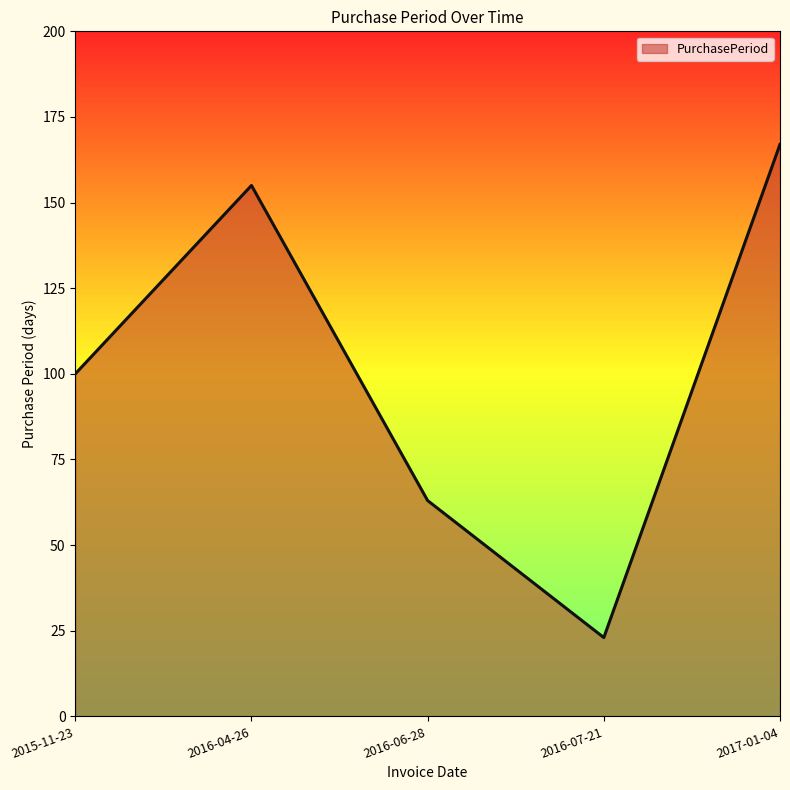

At which label is the value closest to 95?

2015-11-23